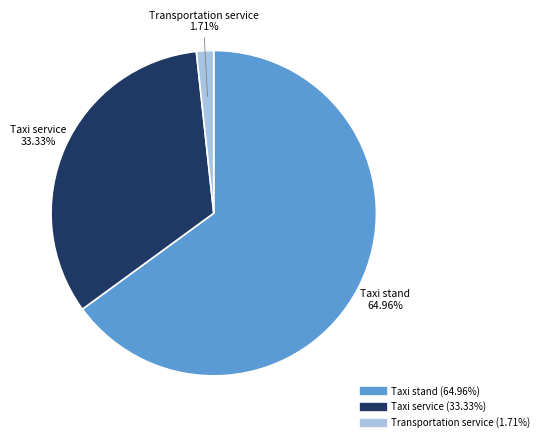

How many slices are in this pie chart?

3